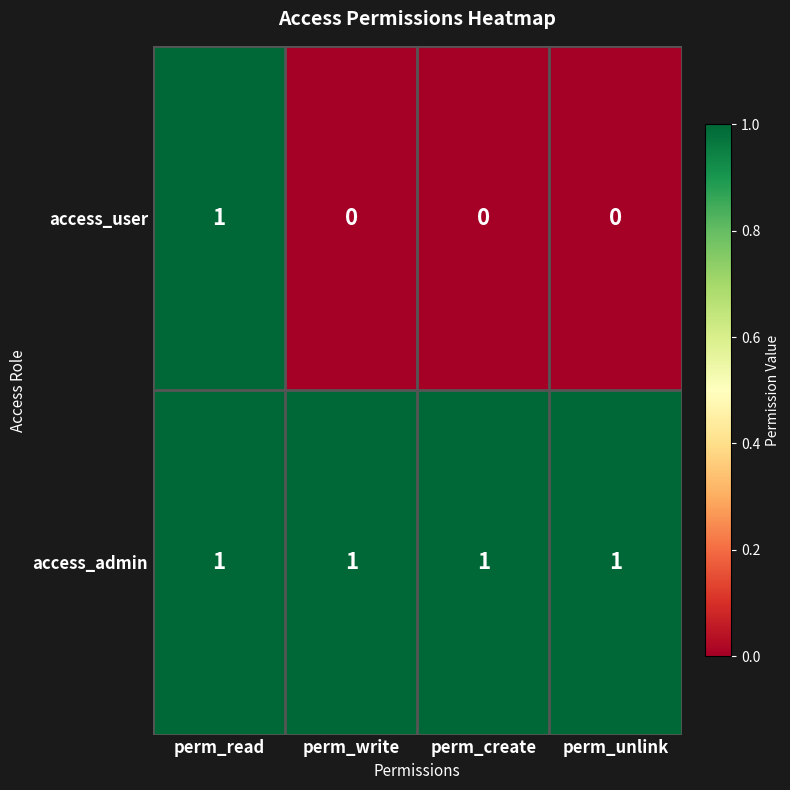

What is the total value across all series at perm_unlink?

1